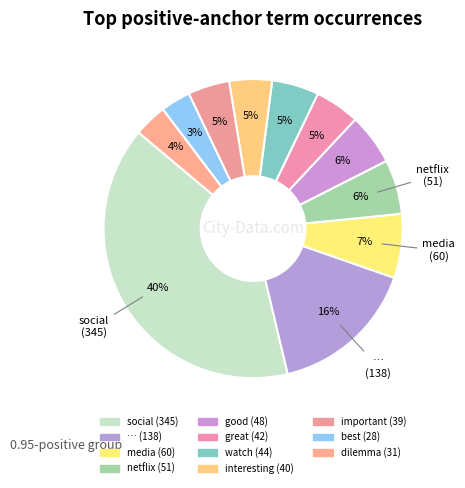

Which category has the biggest portion of the pie?

social